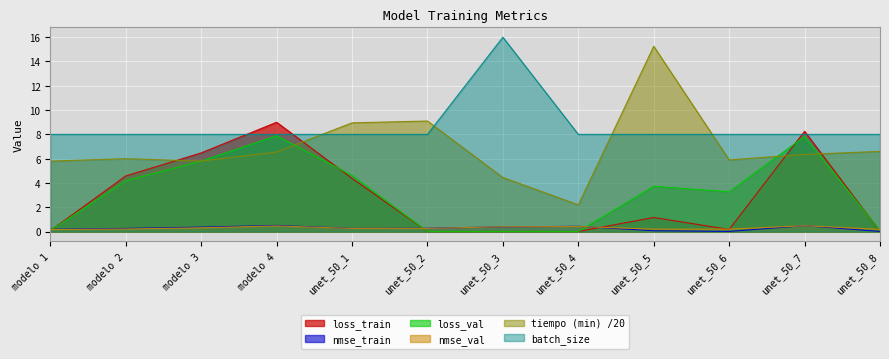

Is the value of loss_val at unet_50_6 greater than the value of loss_train at unet_50_3?

Yes